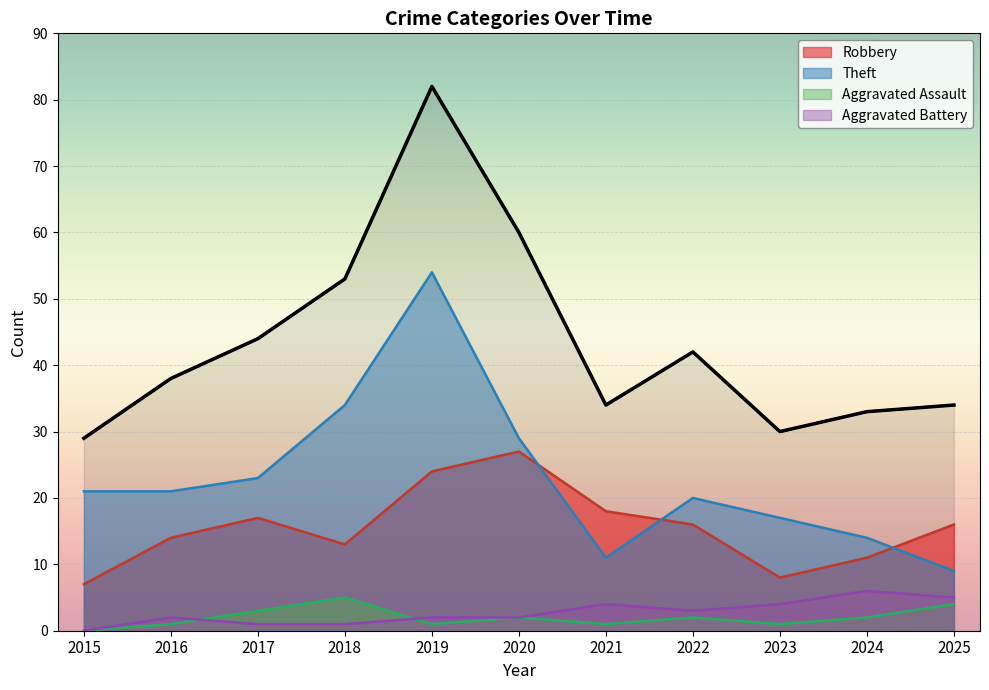

How many interior local peaks (higher than both neighbors) does the data have?

2